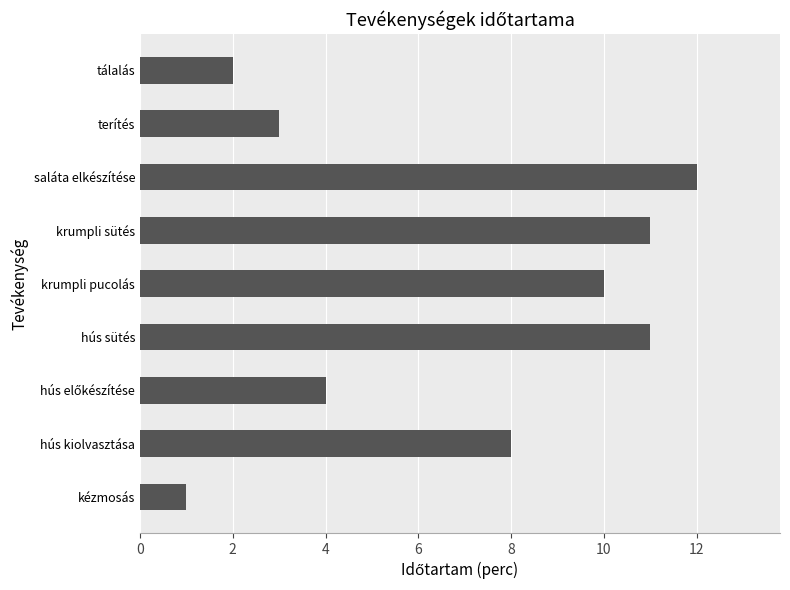

Reading top to bottom, extract all data points from this chart.

2	3	12	11	10	11	4	8	1